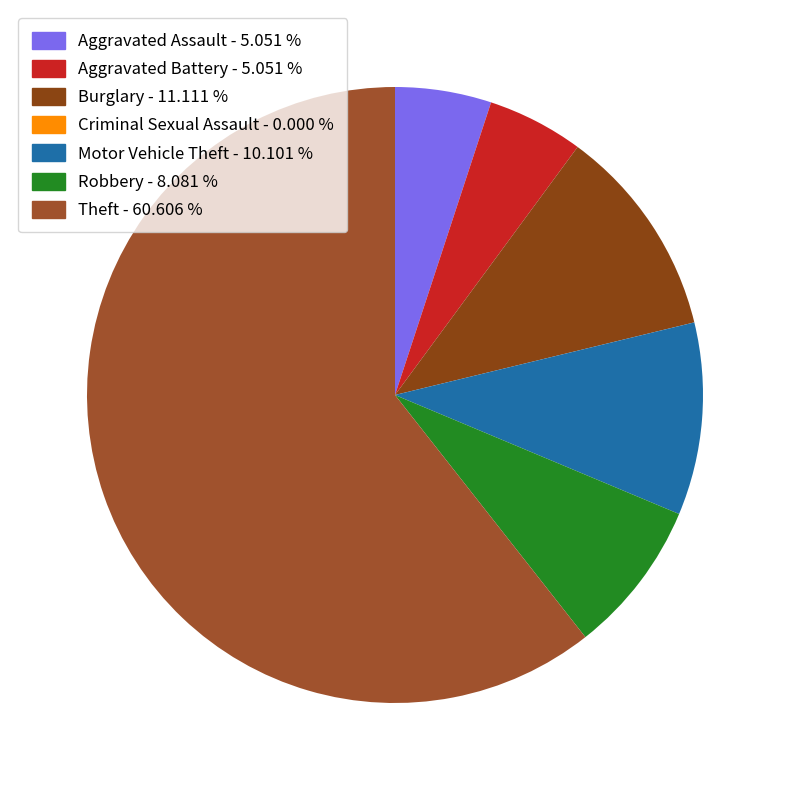

What percentage is NOT represented by Theft?

39.4%